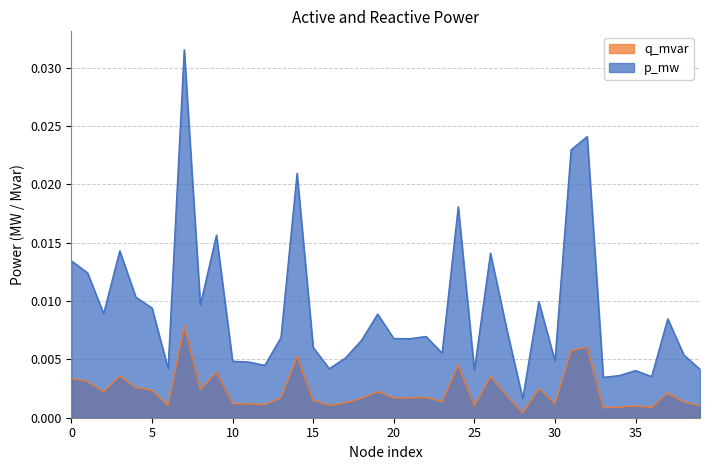

List the series in order of their peak value, highest first.

p_mw, q_mvar